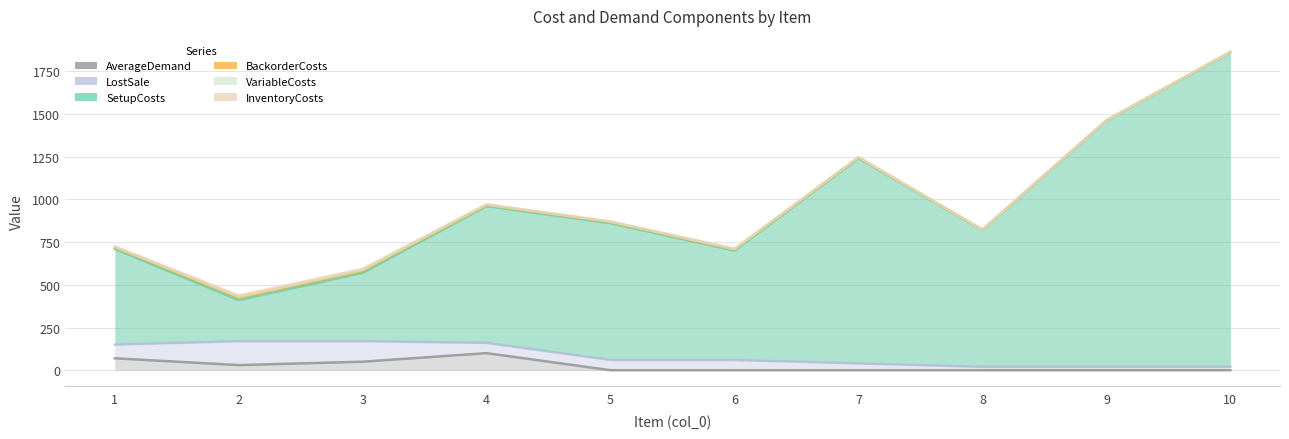

Does the chart have visible grid lines?

Yes